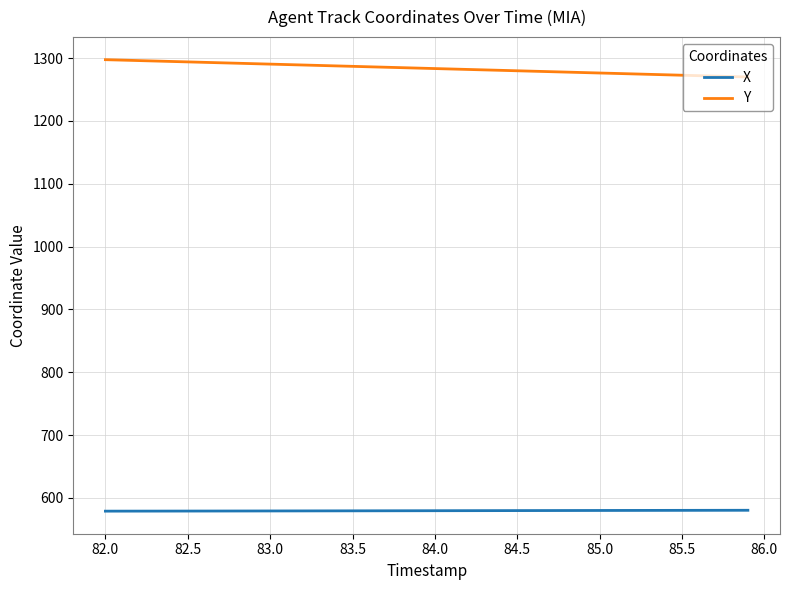

How many series are shown in this chart?

2